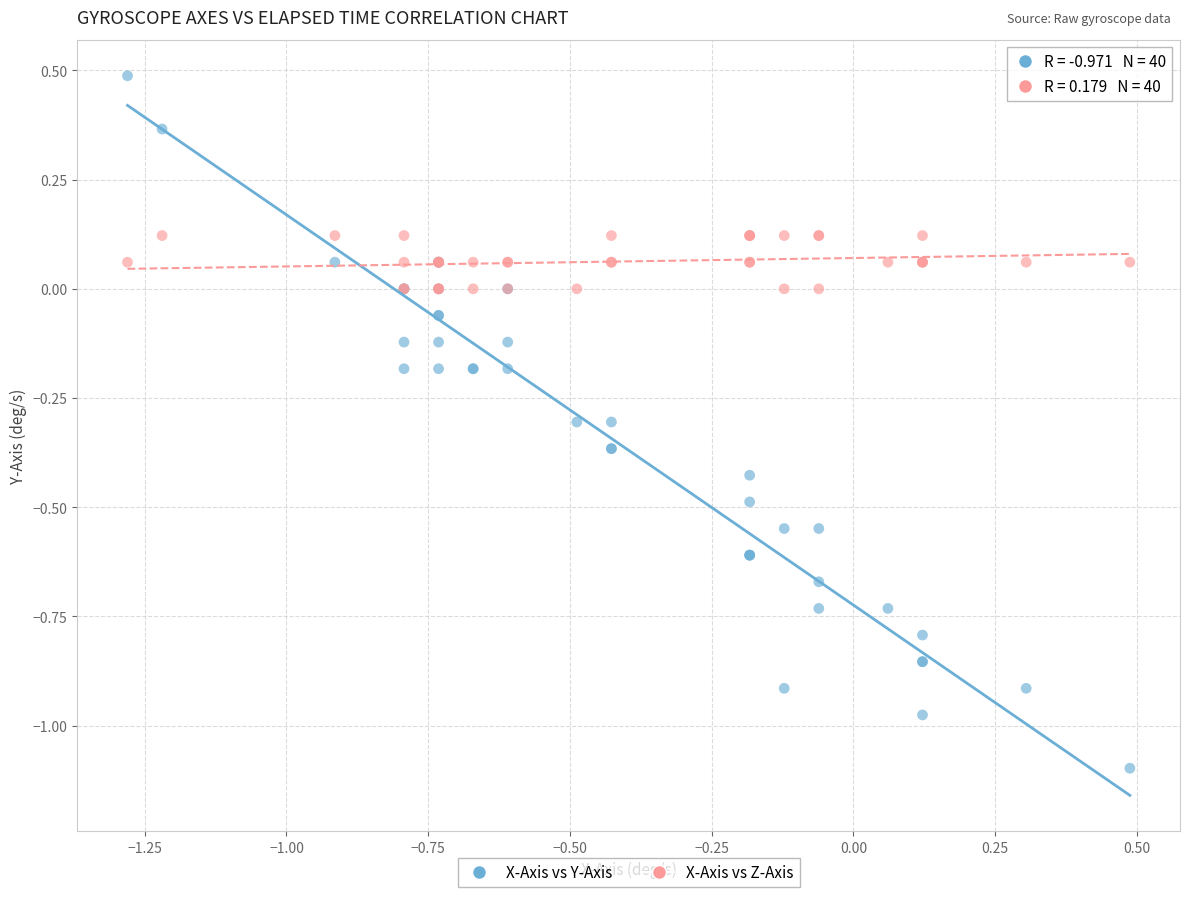

Which series reaches the minimum Y coordinate?

X-Axis vs Y-Axis